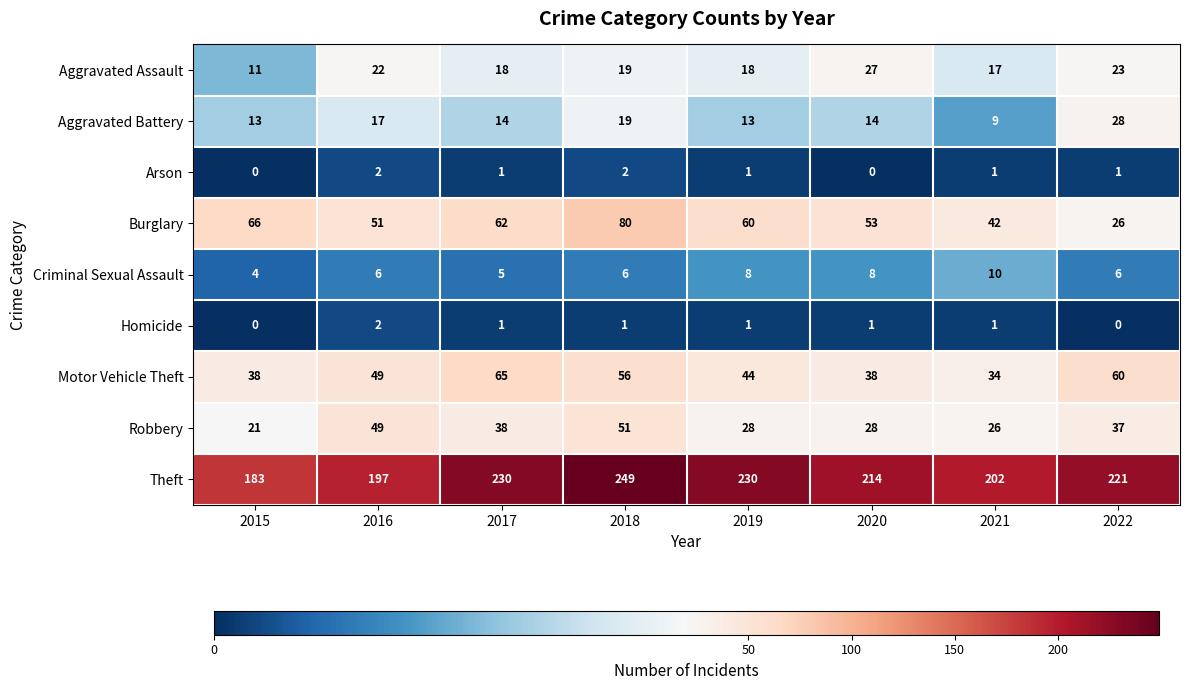

Which series has the widest spread of values?

Theft